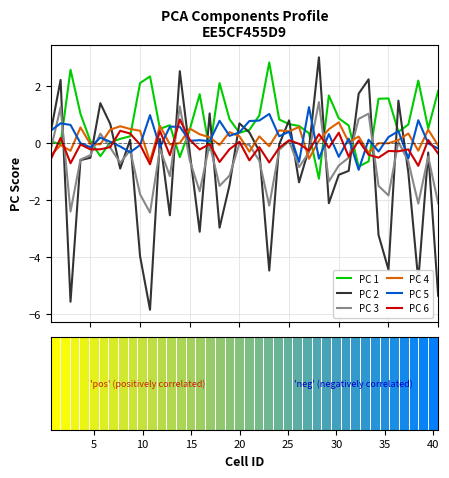

What is the maximum value shown in the chart?

3.0